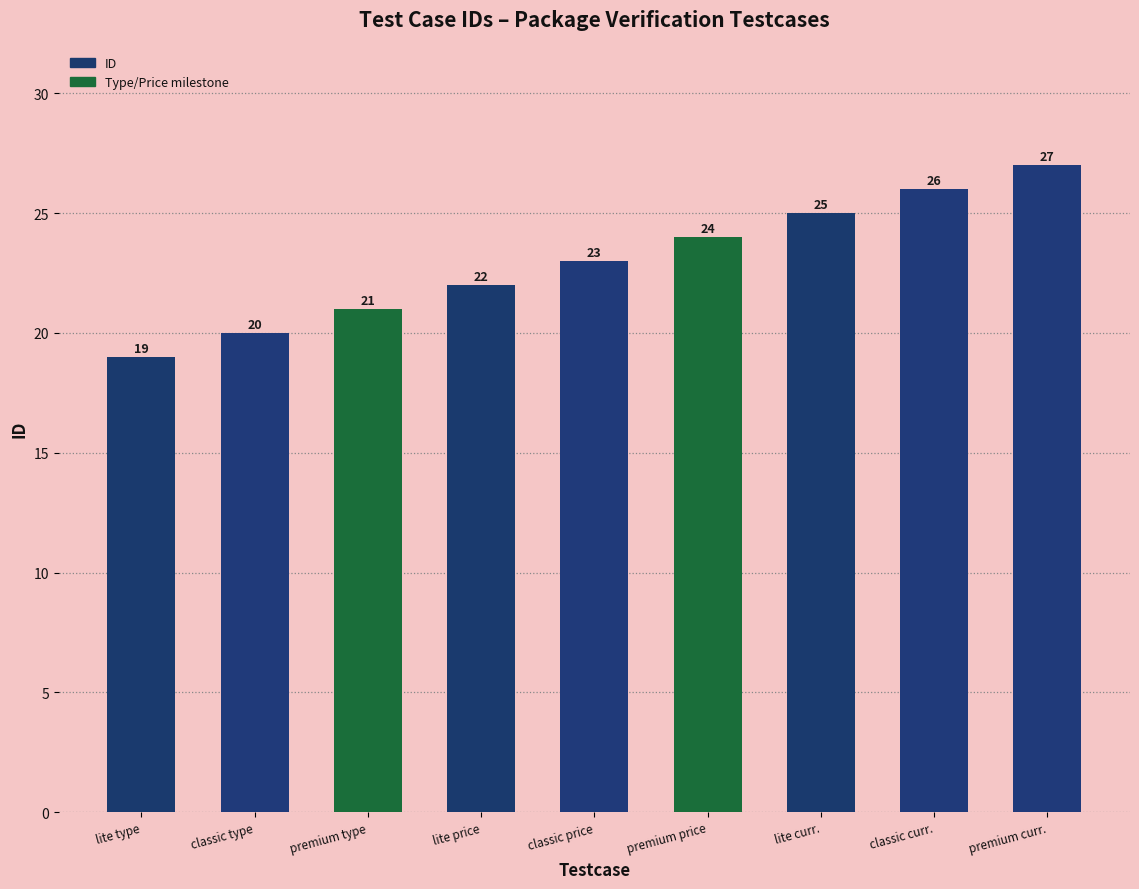

Is it true that the value at lite price is 22?

True